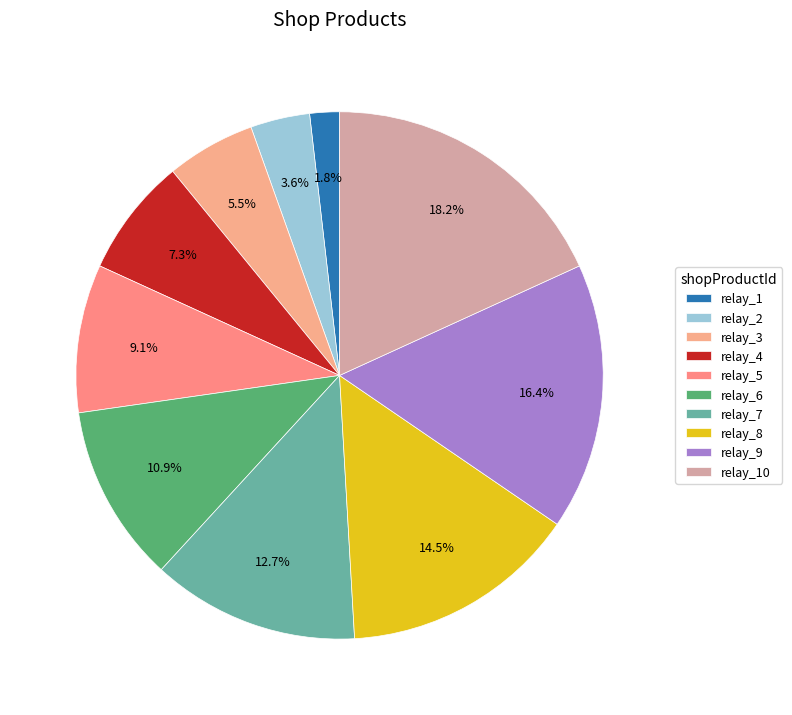

To the nearest percent, what percentage of the pie is relay_6?

11%